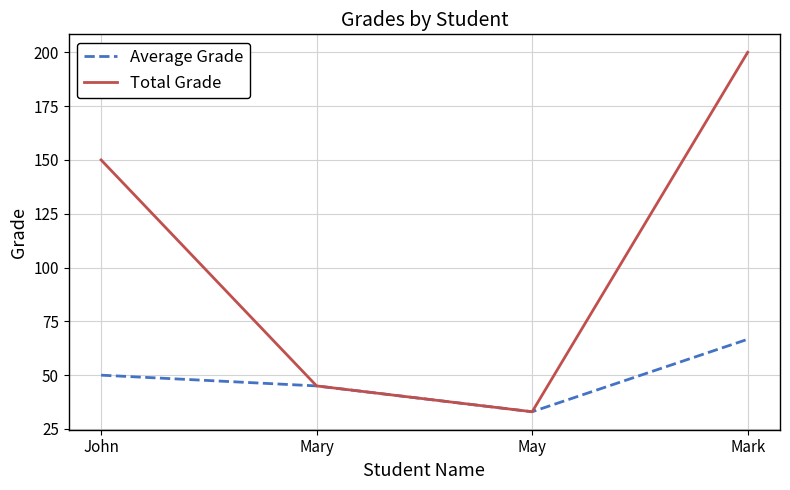

Where is Total Grade nearest to the value 116?

John